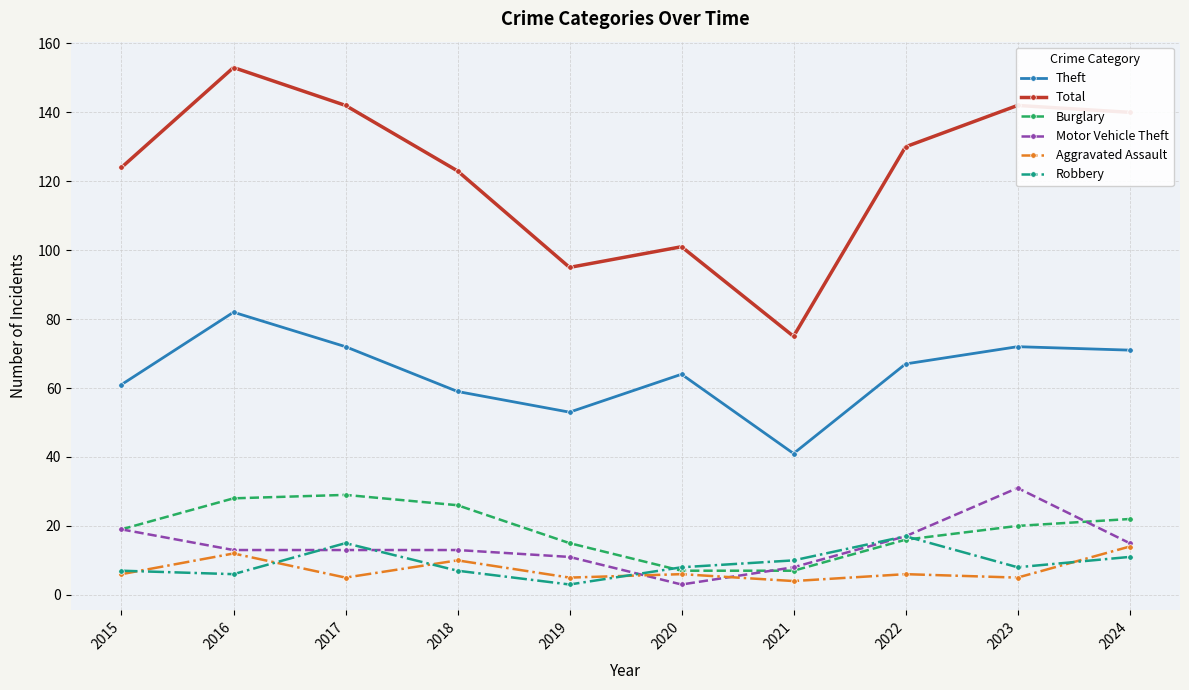

Is it true that Total equals 124 at 2015?

True